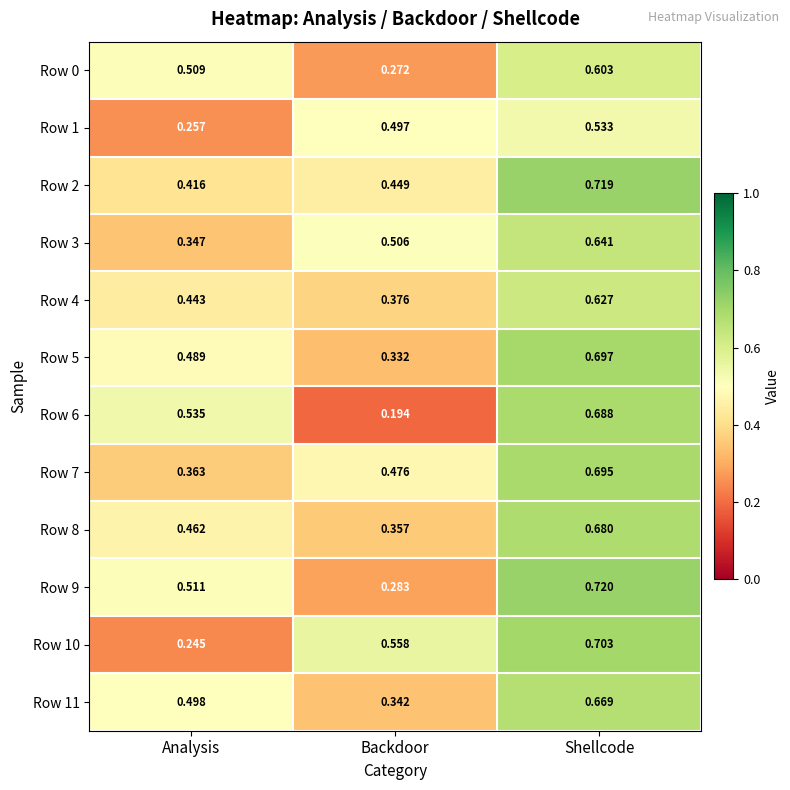

Is the value of Row 6 at Shellcode greater than the value of Row 3 at Shellcode?

Yes